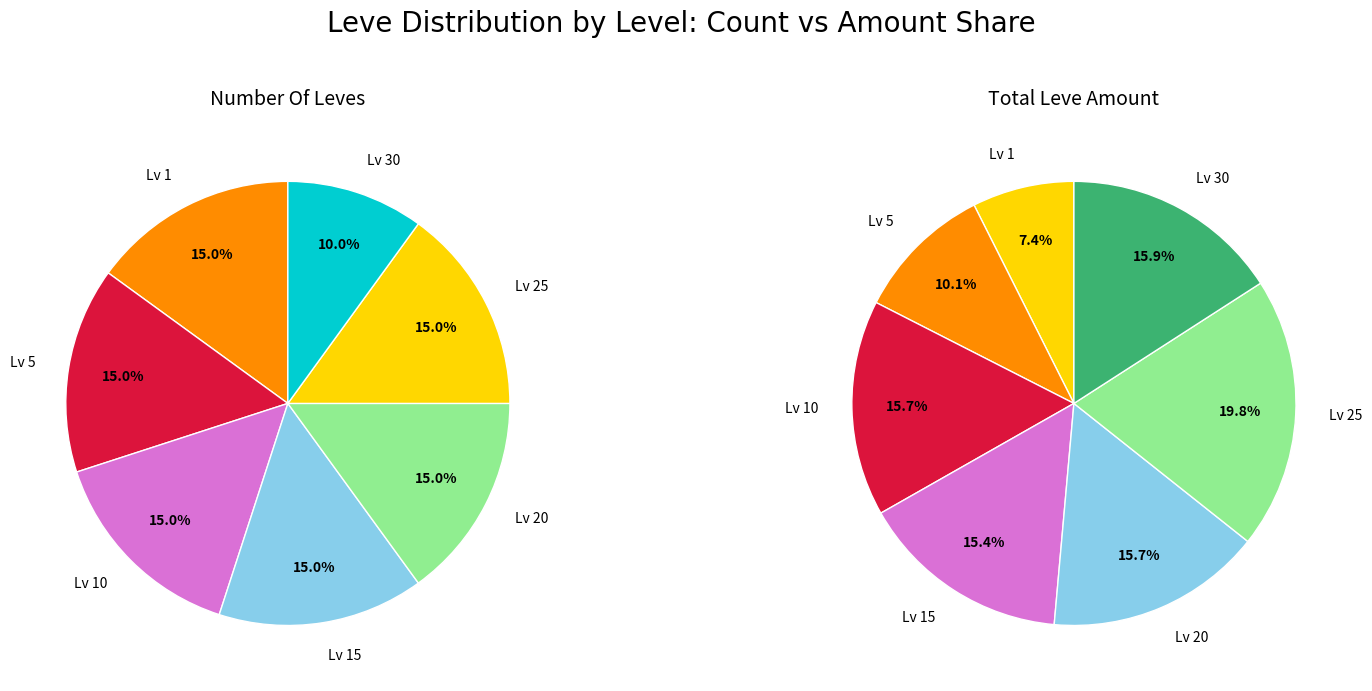

How many slices are in this pie chart?

7